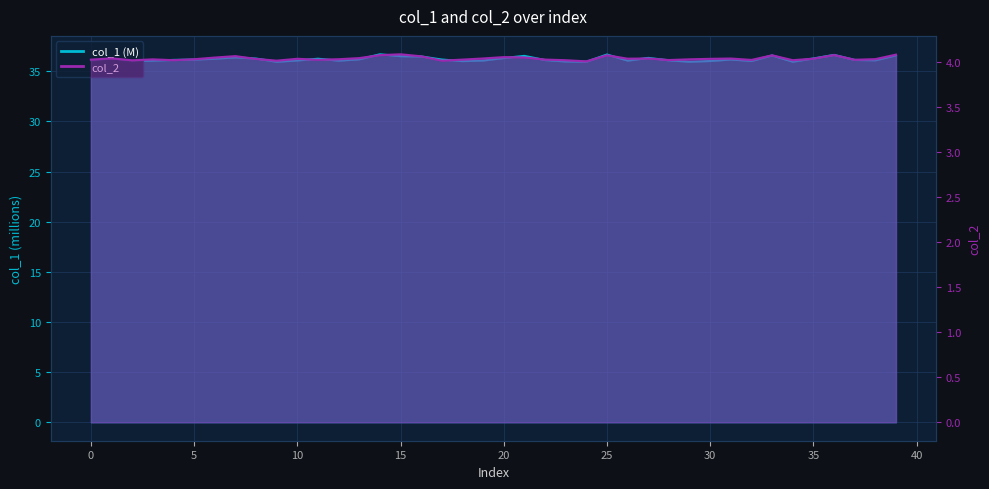

What is the difference between the highest and lowest values at 5?

32.0